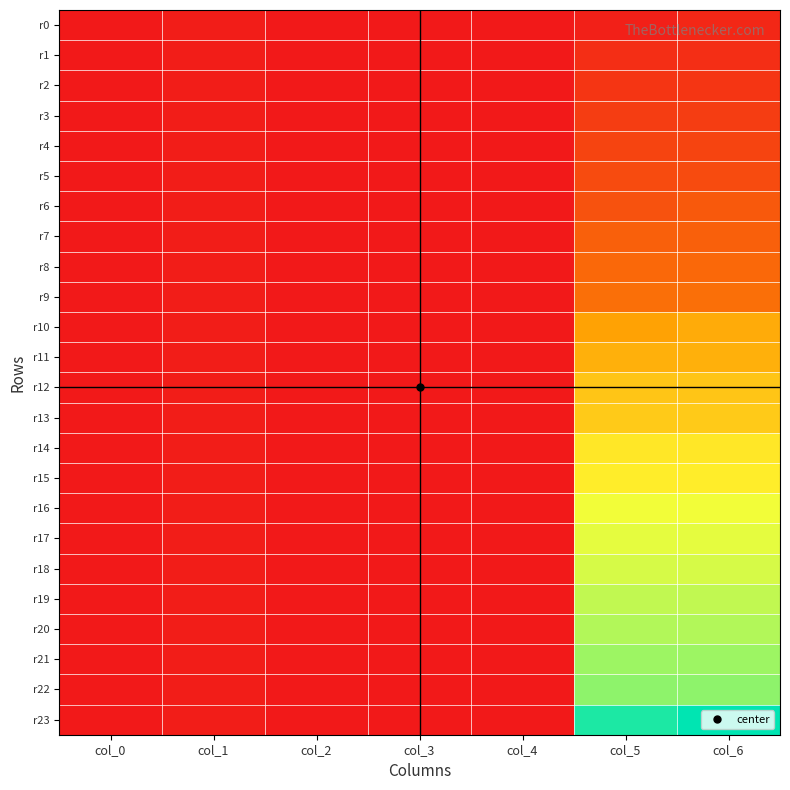

At how many categories does at least one series exceed 658?

2